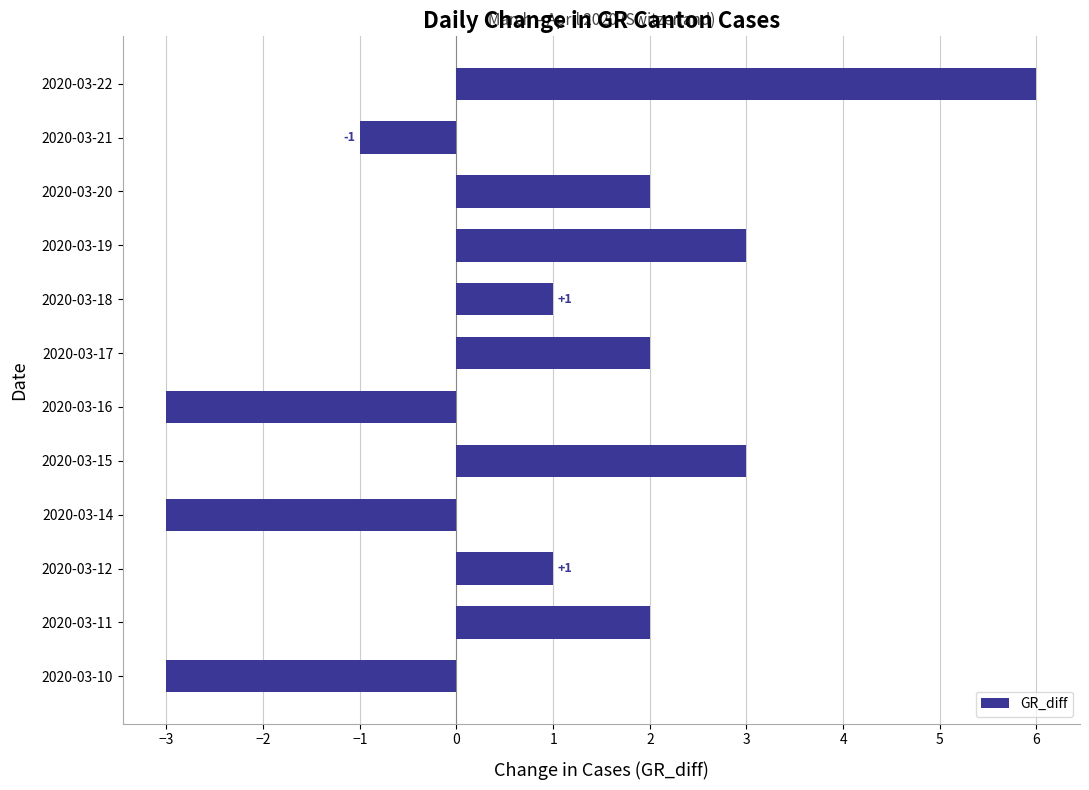

How many values are between -1 and 3?

8